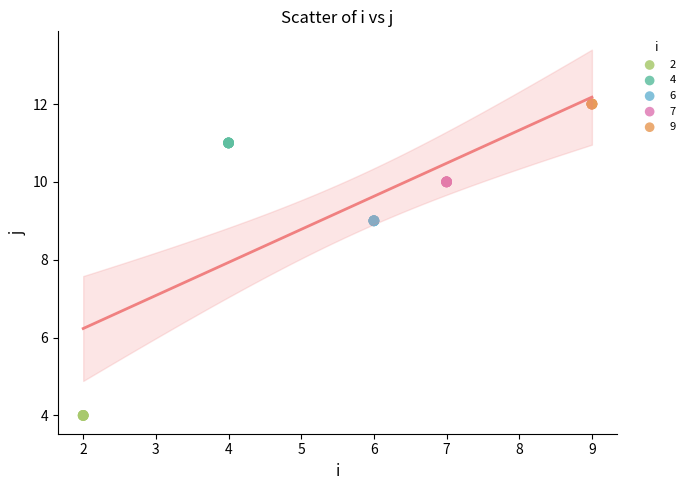

Which series reaches the maximum Y coordinate?

9